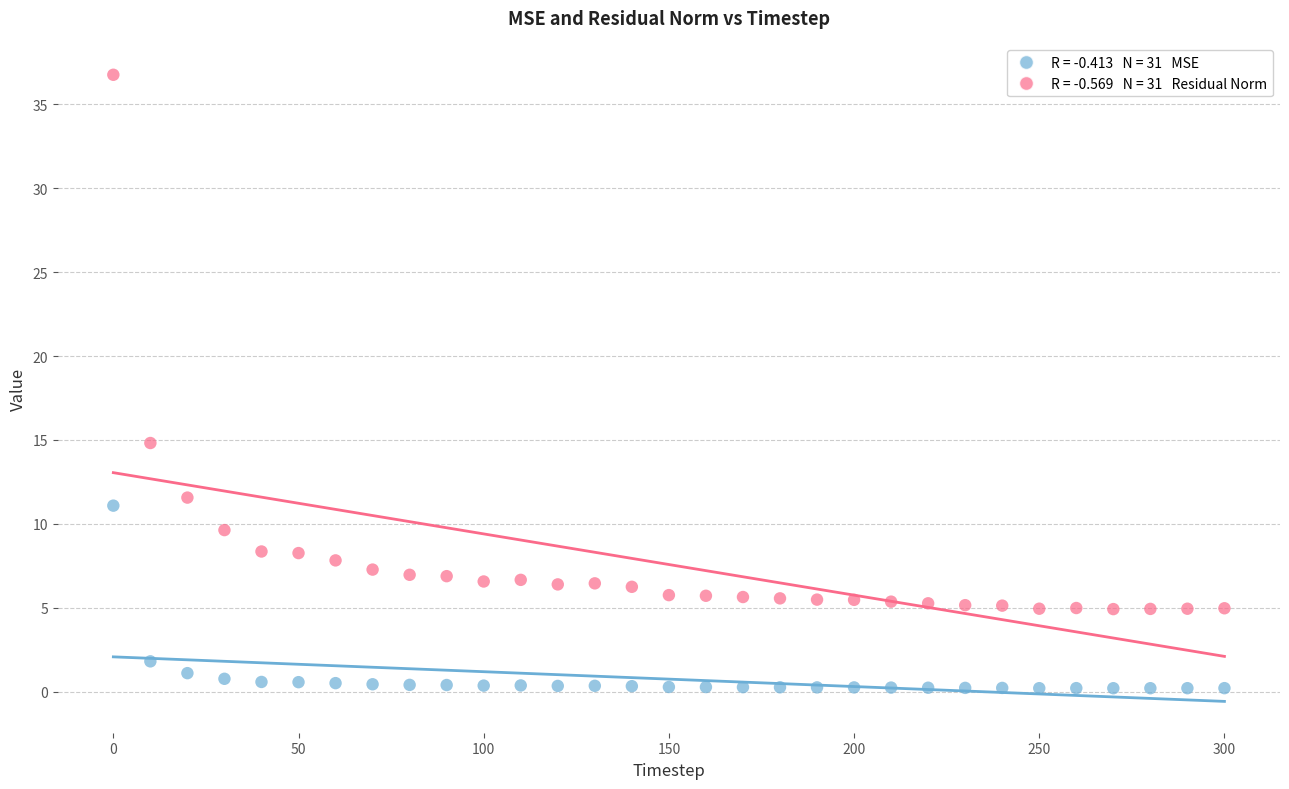

Across all series, what Y value is closest to 18?

14.8